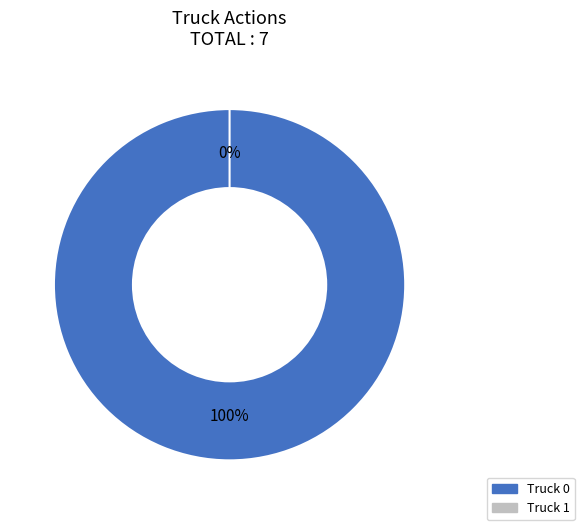

Is it true that Truck 1 is 0% of the pie?

True